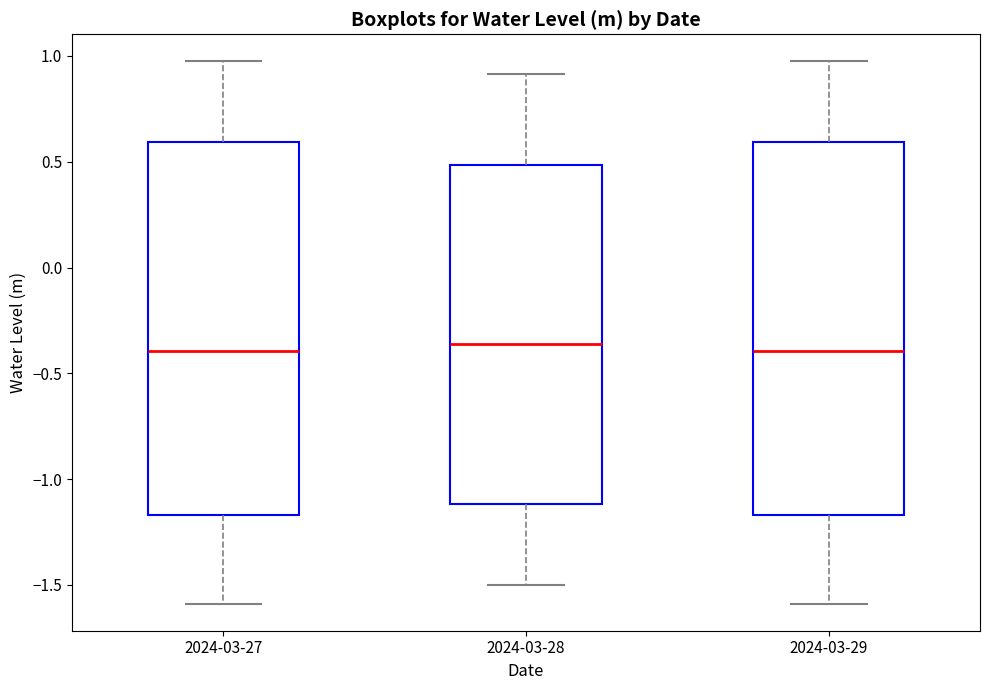

Reading left to right, read every box against the y-axis: the position of its median line, the range the box covers, and the ends of its whiskers. The values are not printed on the chart, so give them approximately, as read against the axis.

2024-03-27: median -0.40, box -1.15 to 0.60, whiskers -1.60 to 0.95
2024-03-28: median -0.35, box -1.10 to 0.50, whiskers -1.50 to 0.90
2024-03-29: median -0.40, box -1.15 to 0.60, whiskers -1.60 to 0.95